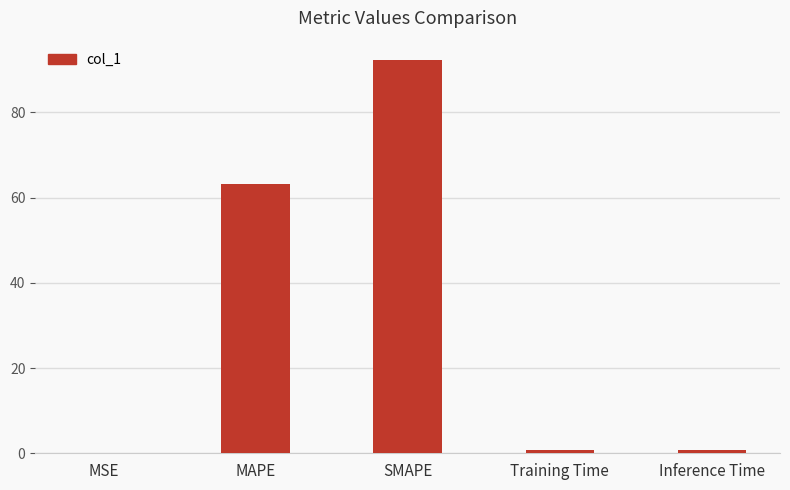

True or false: the data shows 0.1 at MSE.

True